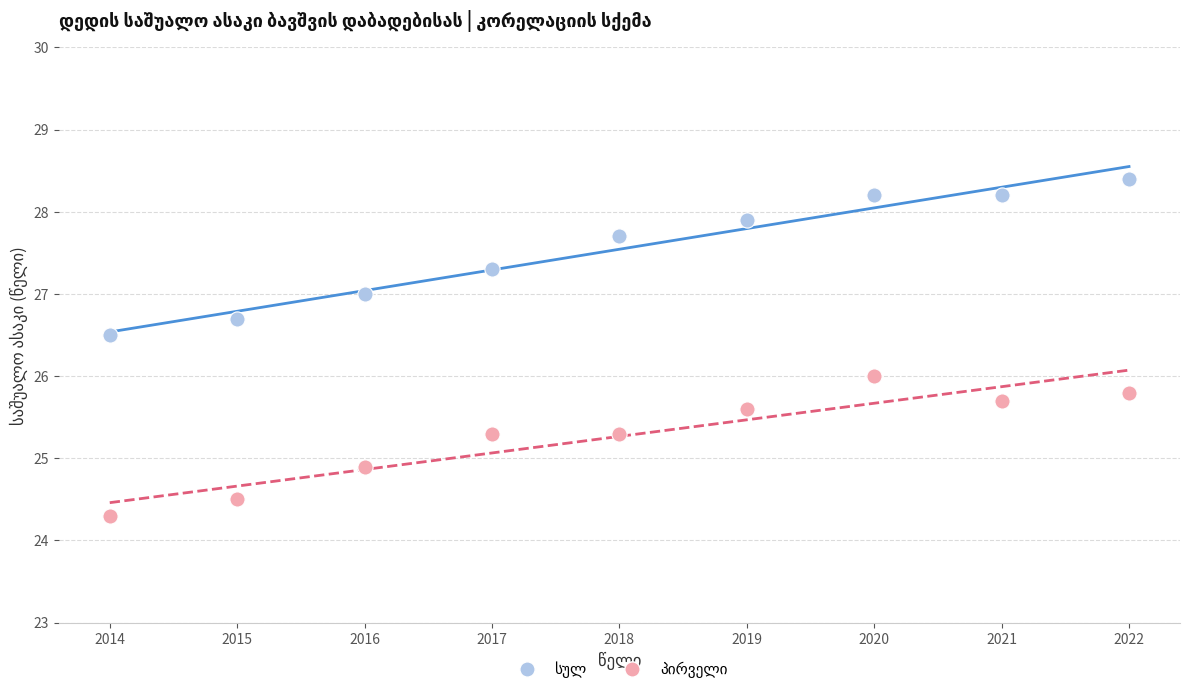

What is the X range (max minus min) for the scatter plot?

8.0